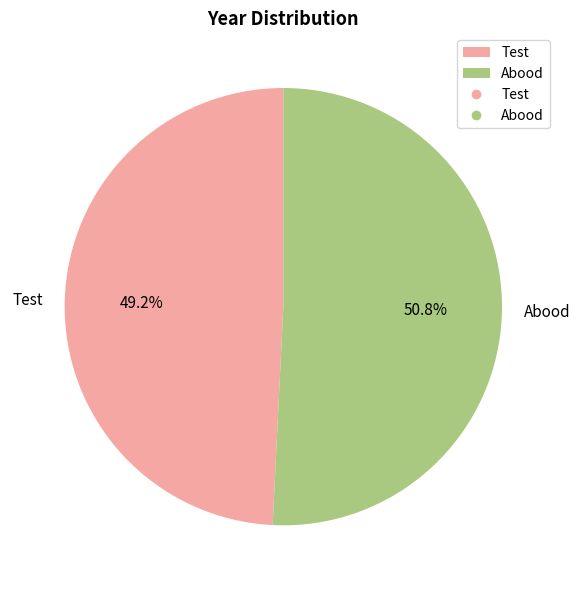

True or false: Test accounts for 61% of the total.

False